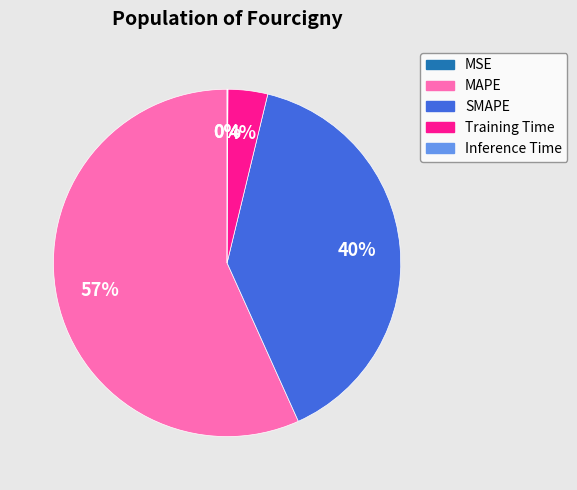

To the nearest percent, what is the average slice percentage?

20%